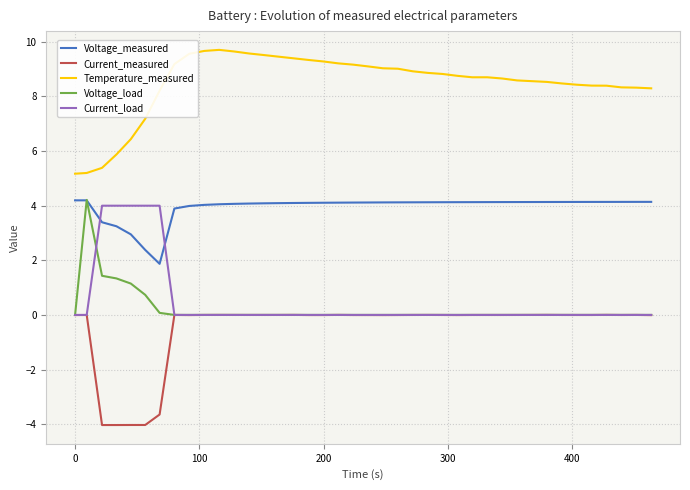

Which series has the largest total across all categories?

Temperature_measured